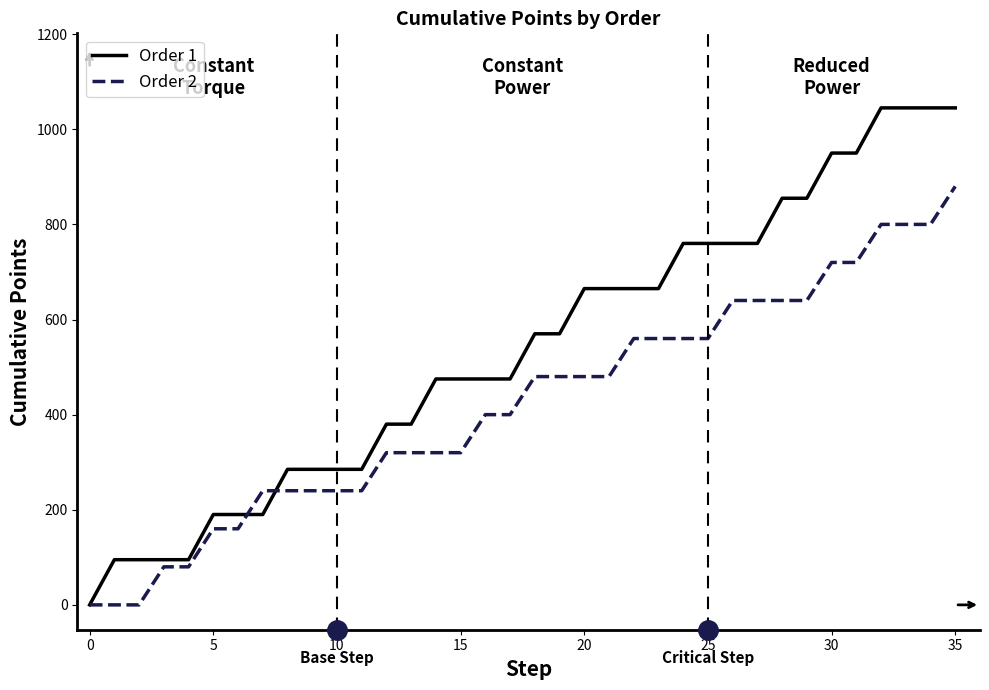

Which series has the largest total across all categories?

Order 1